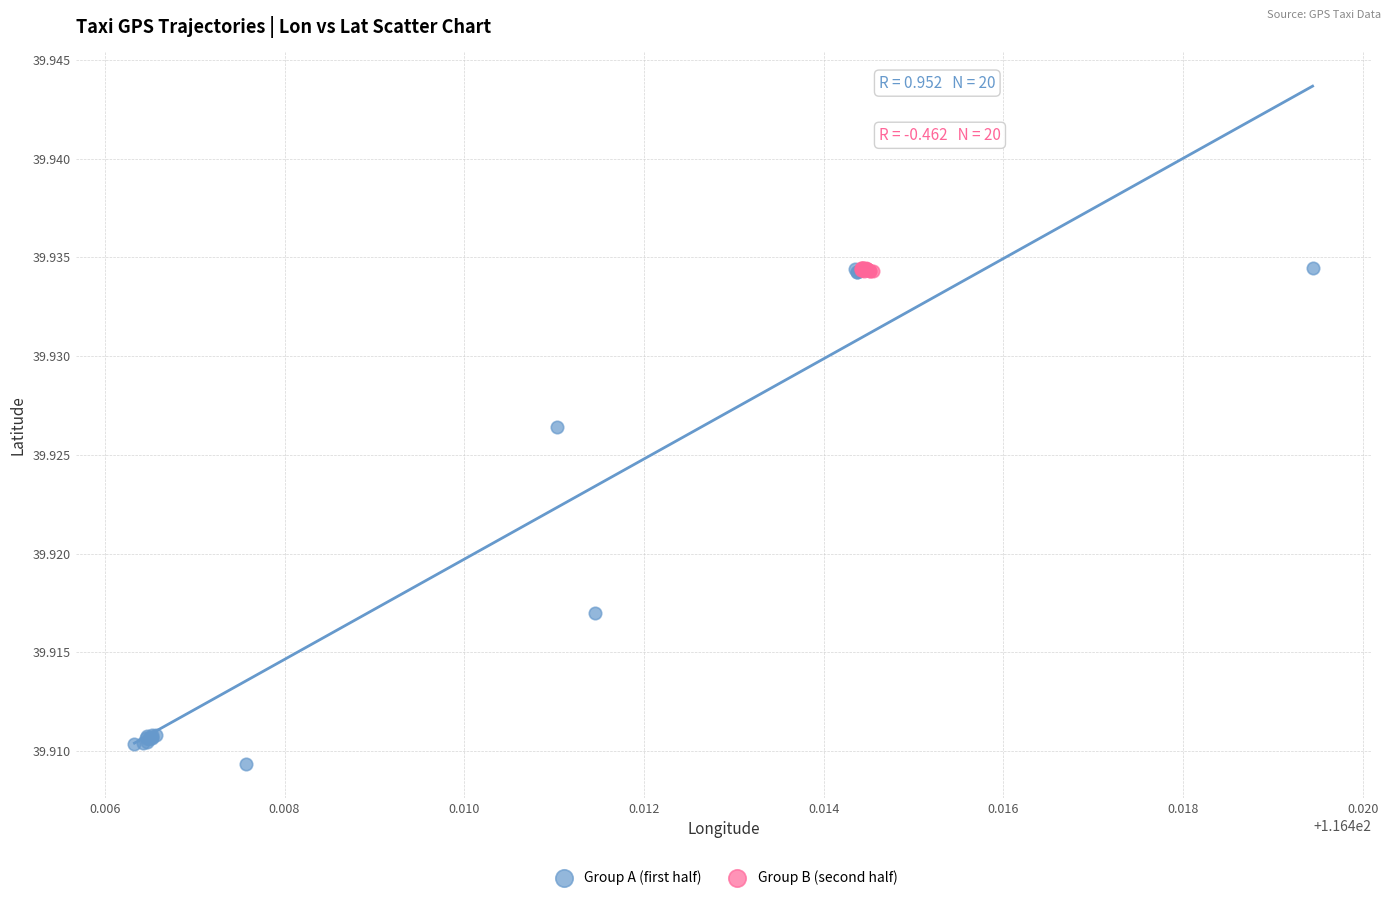

Which series reaches the minimum Y coordinate?

Group A (first half)